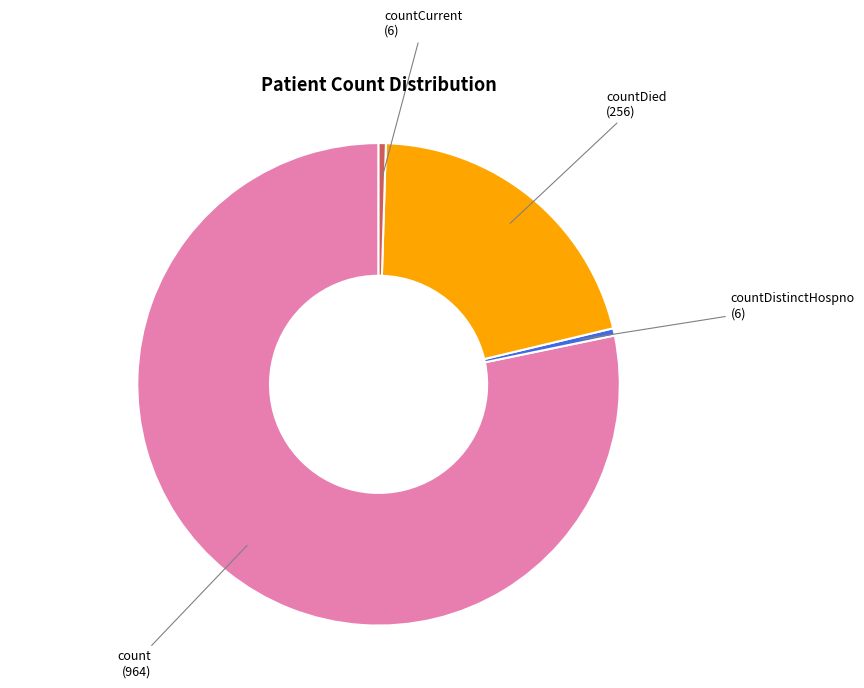

The count slice represents 93% of the pie. True or false?

False